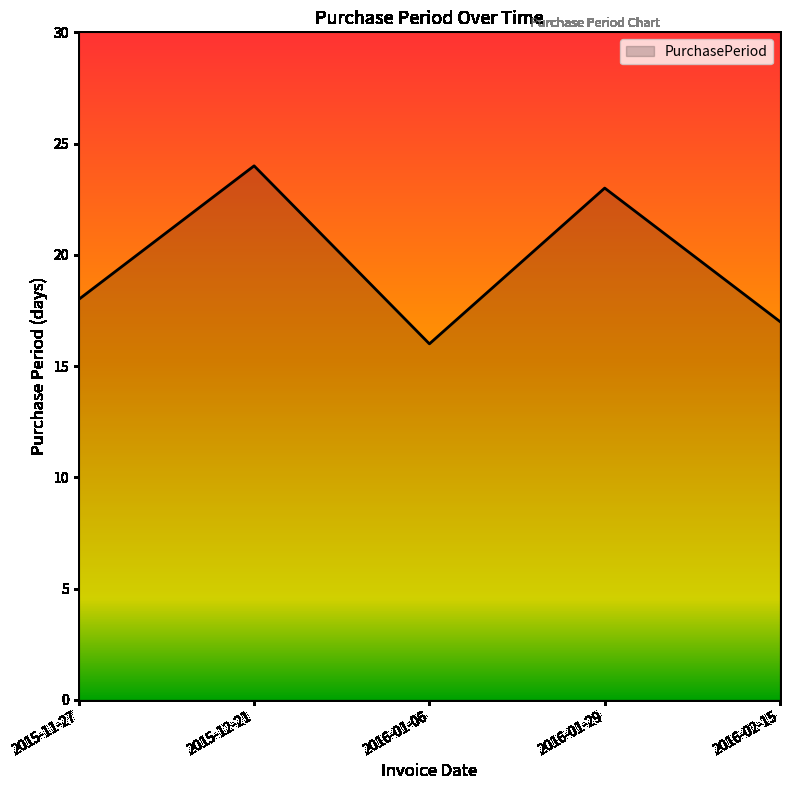

What position from the left is 2016-01-06?

3